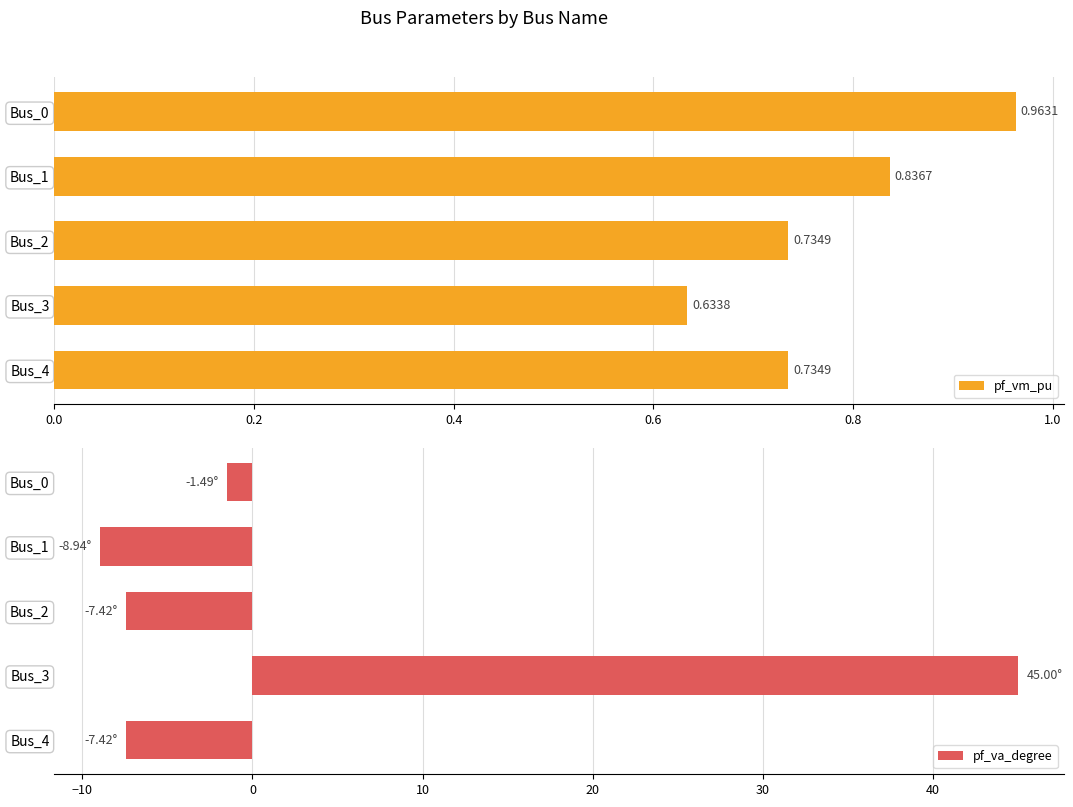

What is the highest value of the pf_vm_pu series?

1.0